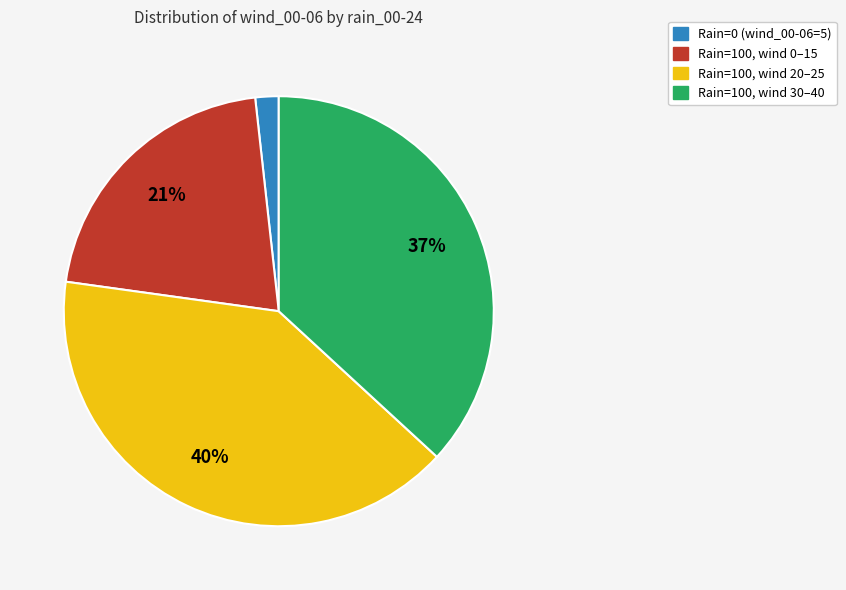

Is there any slice that represents more than half of the pie?

No